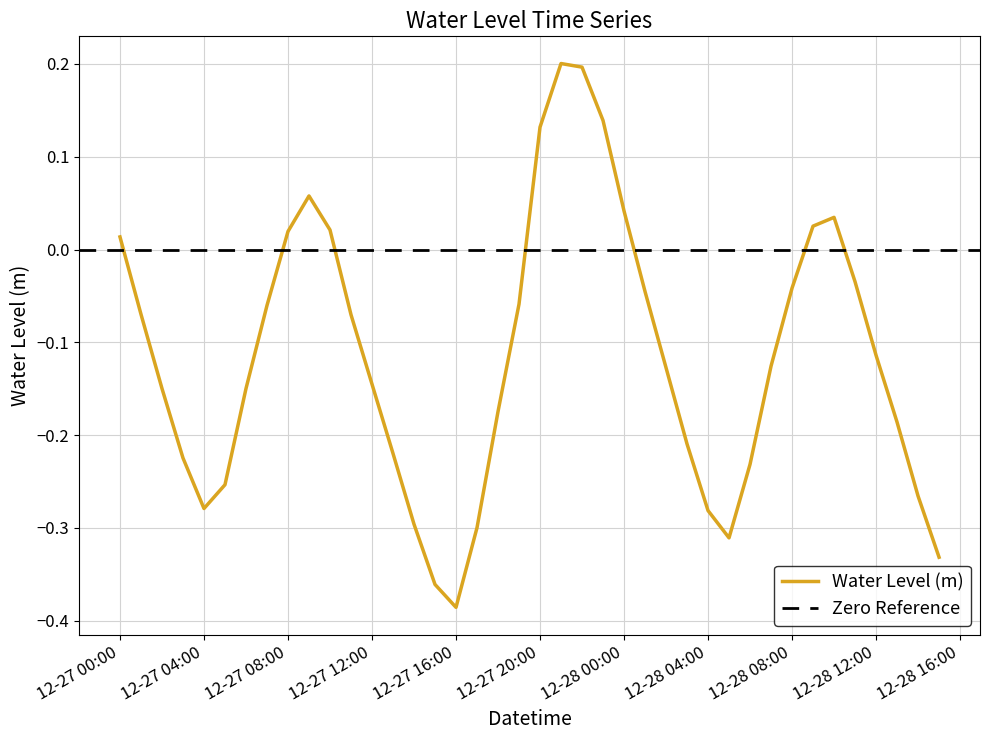

What is the sum of the values at 2023-12-27 14:00:00 and 2023-12-28 11:00:00?

-0.3